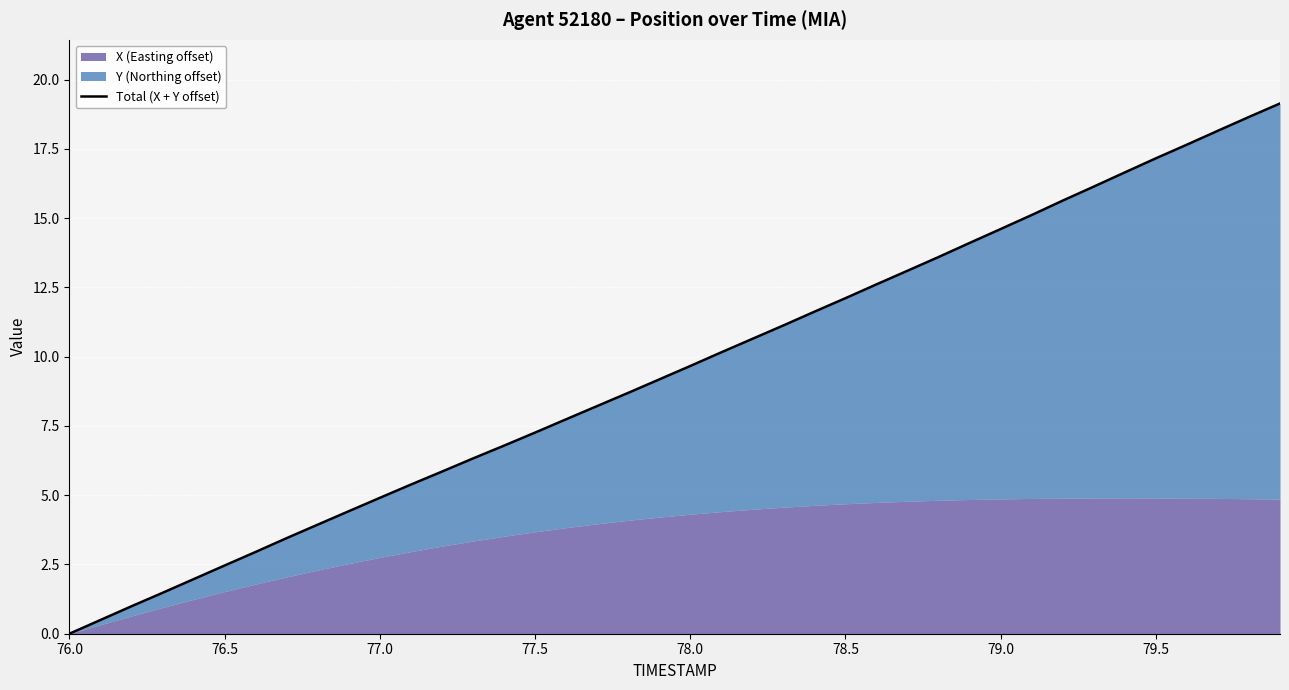

What is the maximum value shown in the chart?

19.1